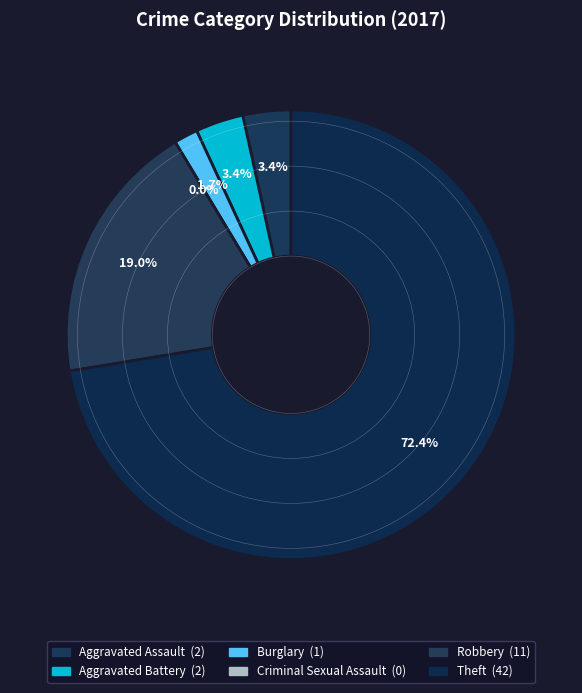

To the nearest percent, what percentage of the pie is Aggravated Assault?

3%